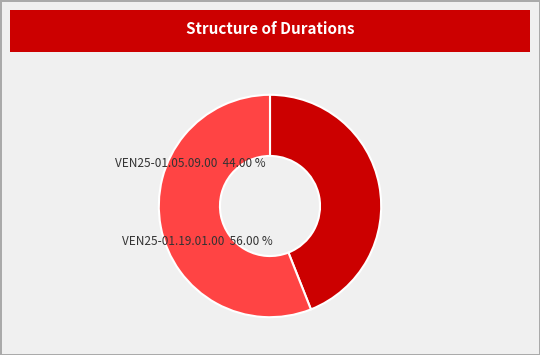

Is it true that VEN25-01.05.09.00 is 30% of the pie?

False